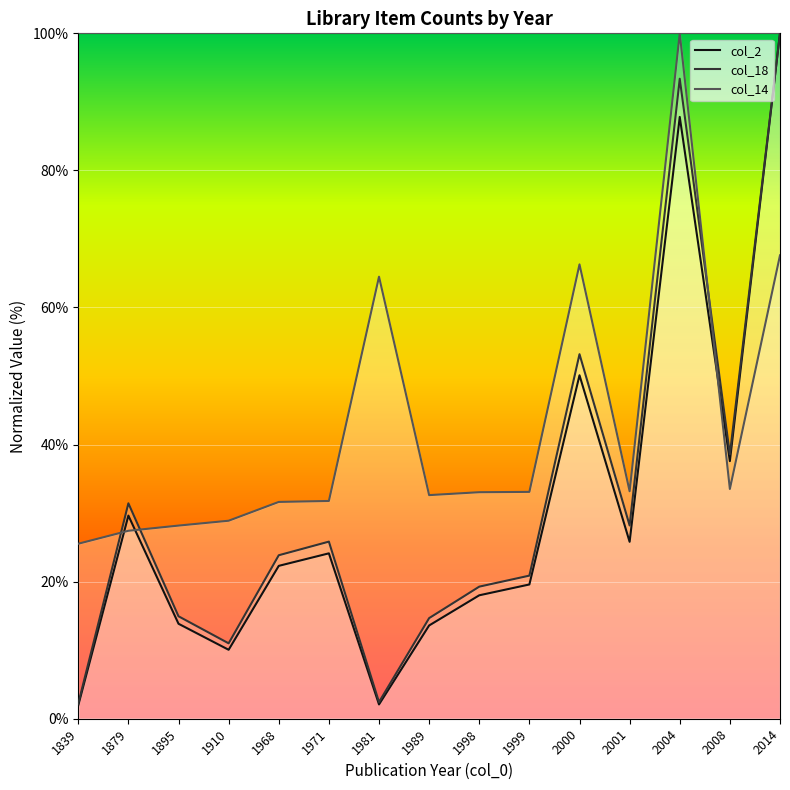

What is the approximate value of col_2 at 2008?

37.6